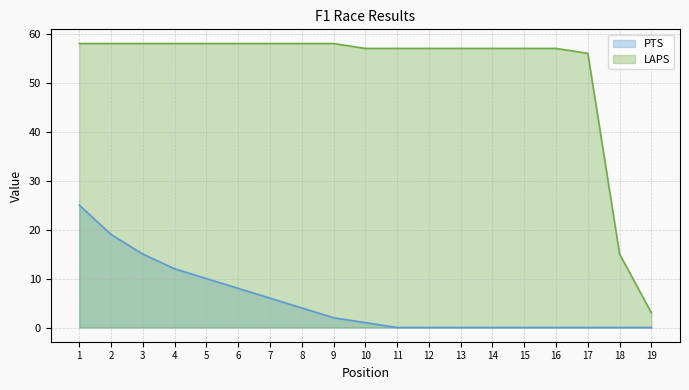

How many positive values does the PTS series have?

10